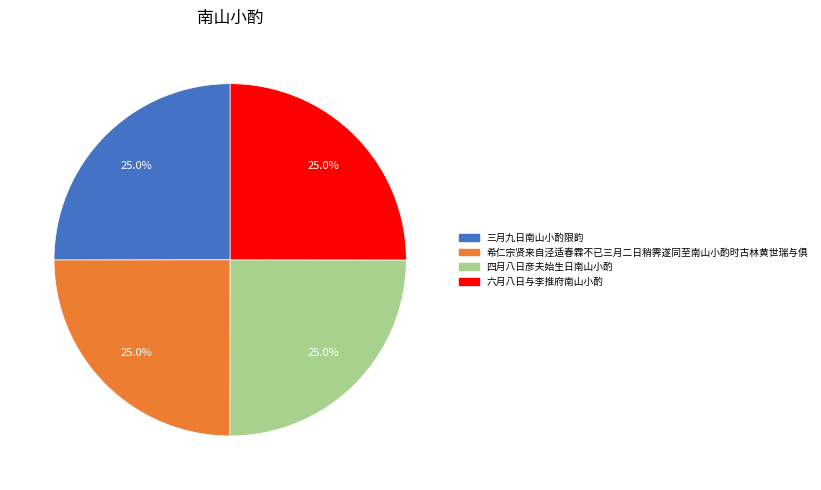

Approximately how many times larger is the value at 三月九日南山小酌限韵 compared to 六月八日与李推府南山小酌?

1.0